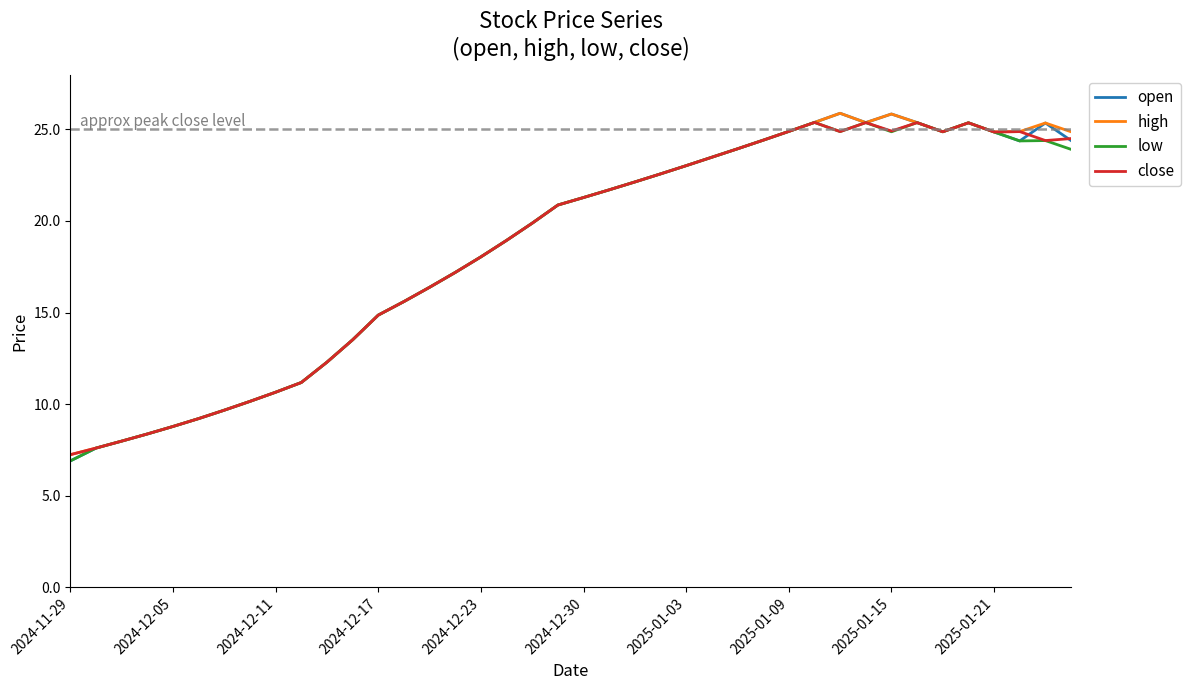

How many lines are shown in the chart?

4